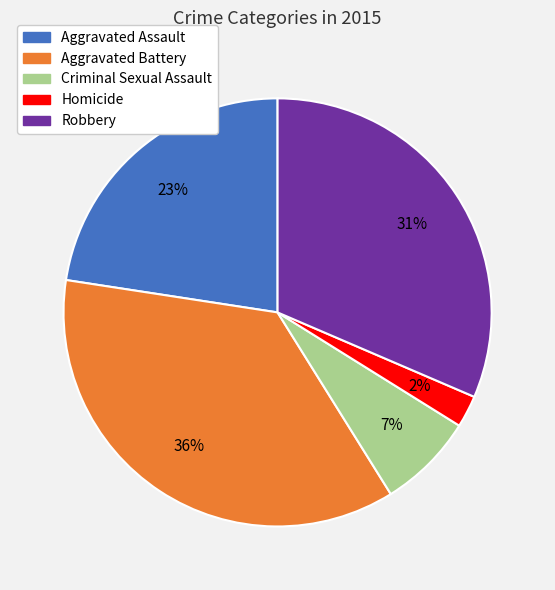

Is Robbery the majority of the pie?

No